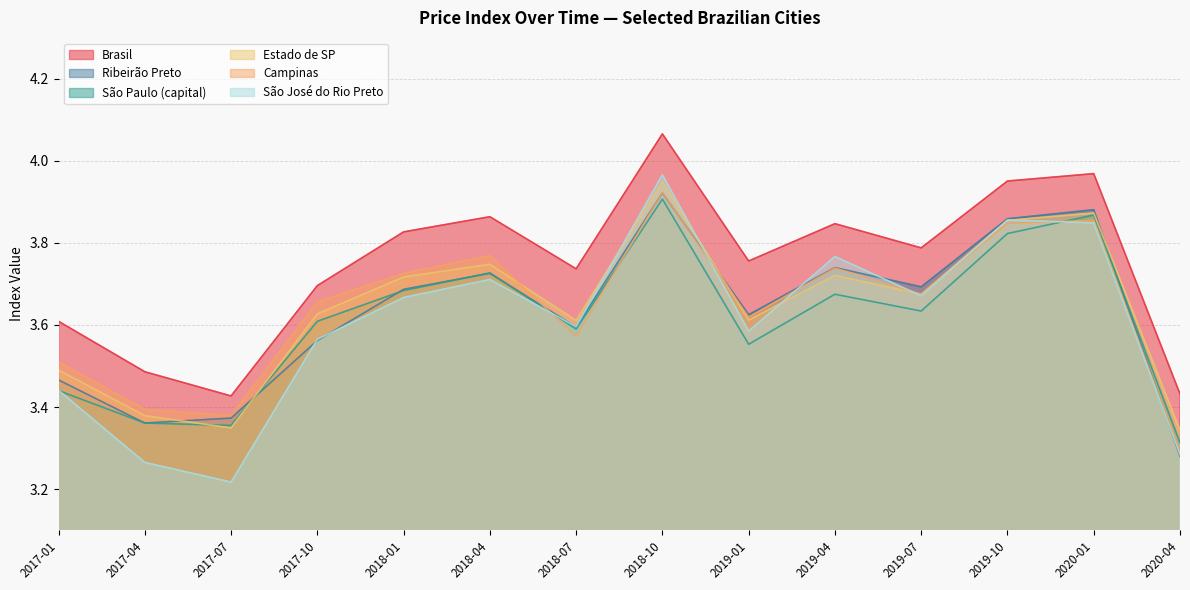

What is the difference between the maximum and minimum values in the Brasil series?

0.6